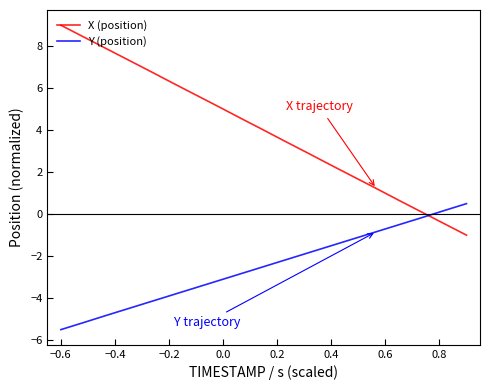

What is the maximum value for X (position)?

9.0